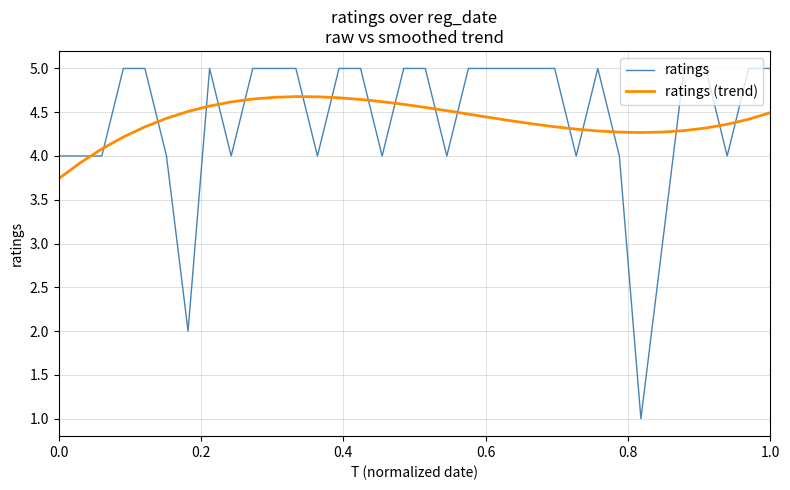

Which series has the largest range (max minus min)?

ratings